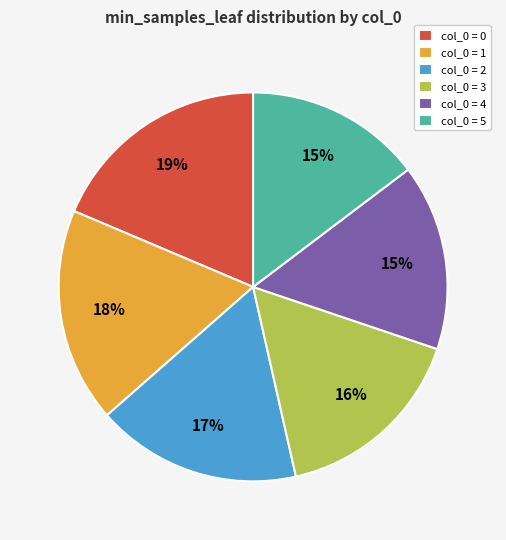

Is the sum of col_0 = 0 and col_0 = 2 greater than half?

No